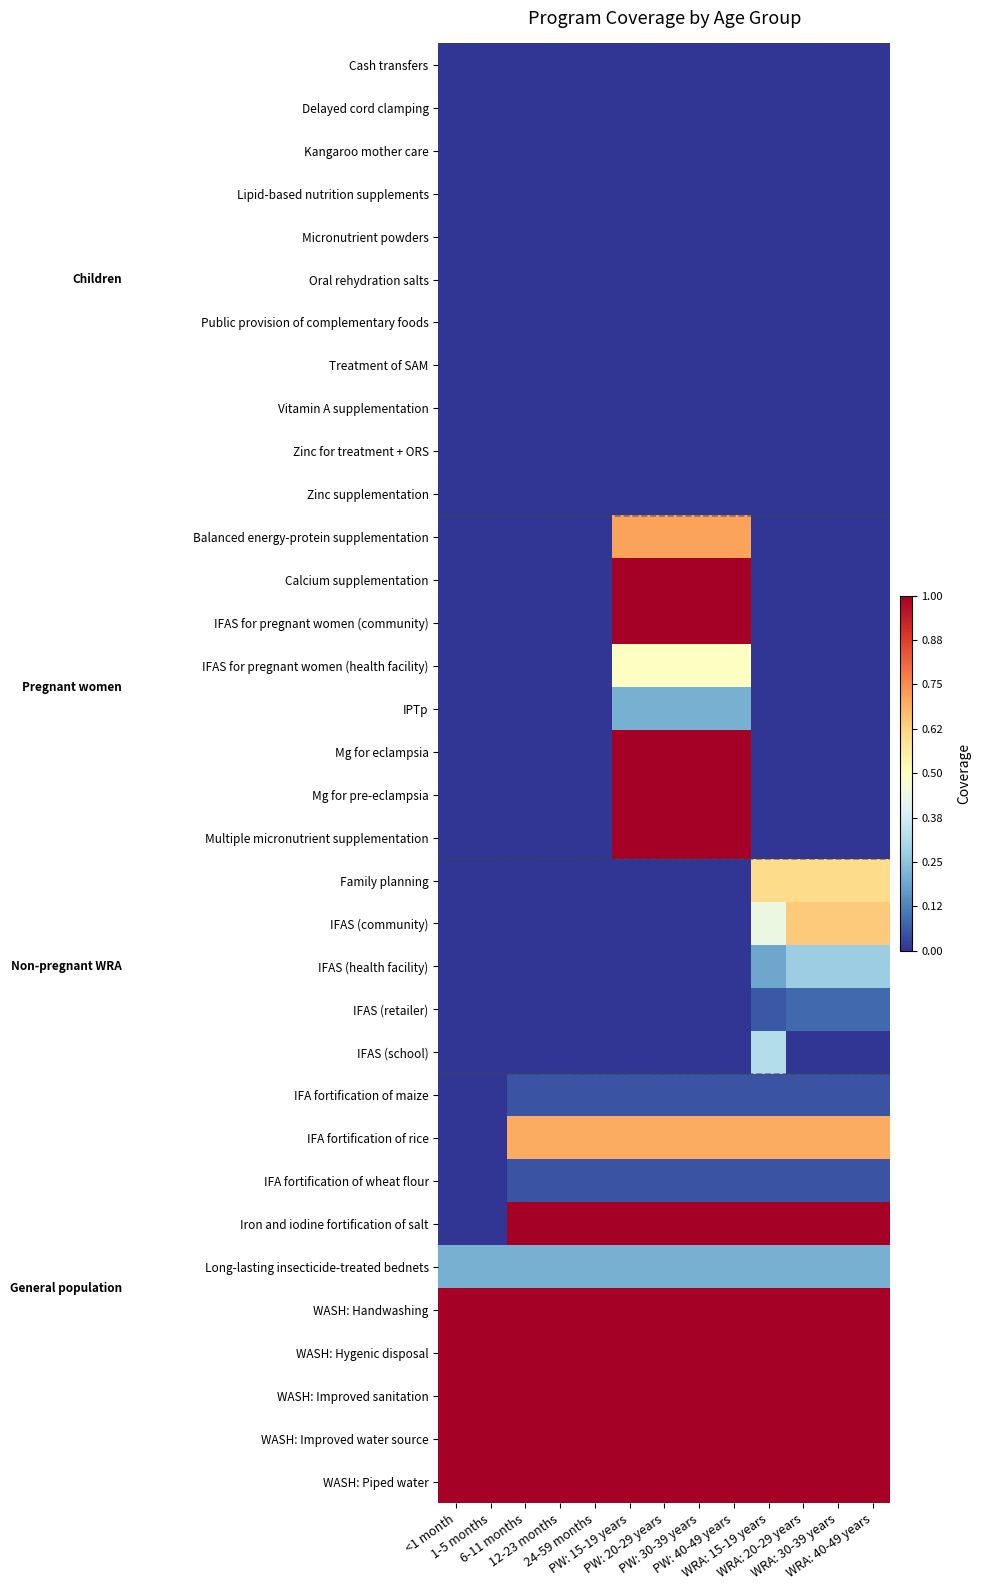

Which has a higher value, WRA: 20-29 years or WRA: 40-49 years?

WRA: 20-29 years